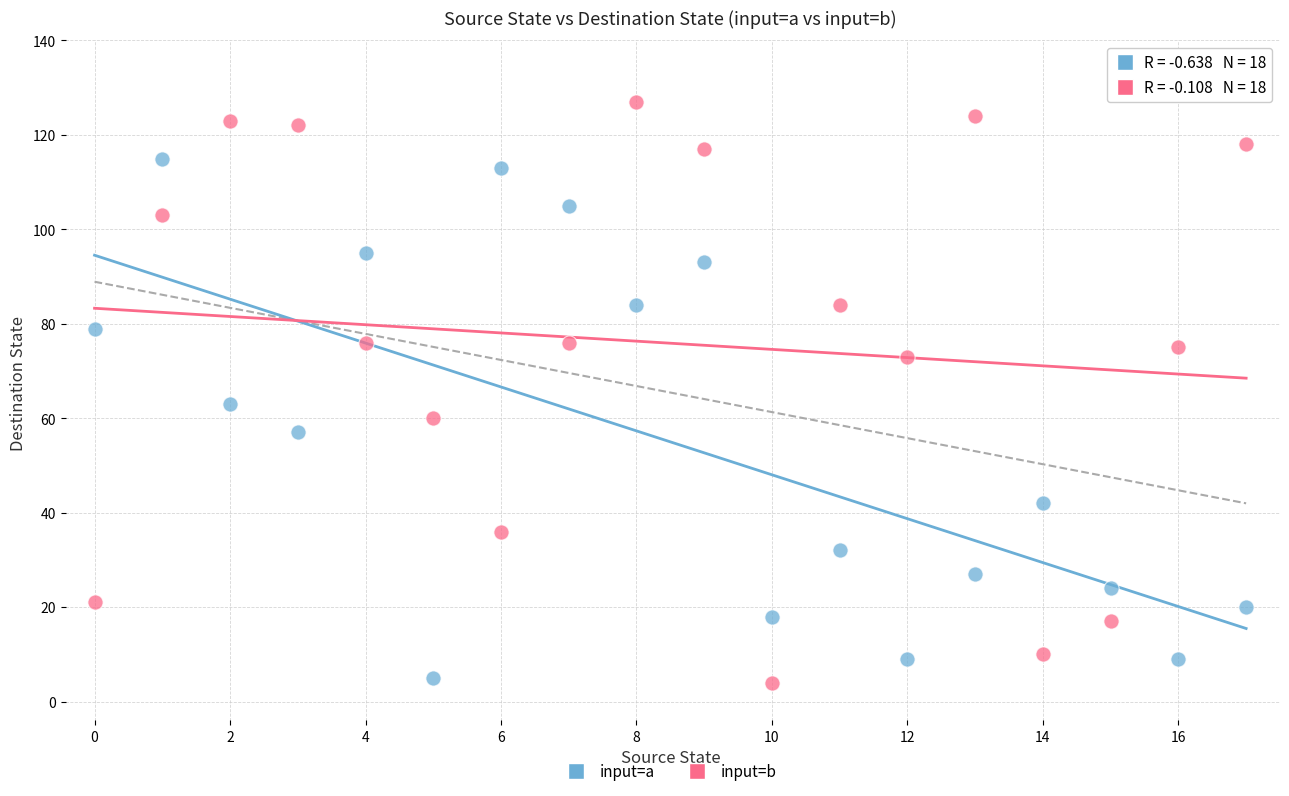

Which series reaches the maximum Y coordinate?

input=b